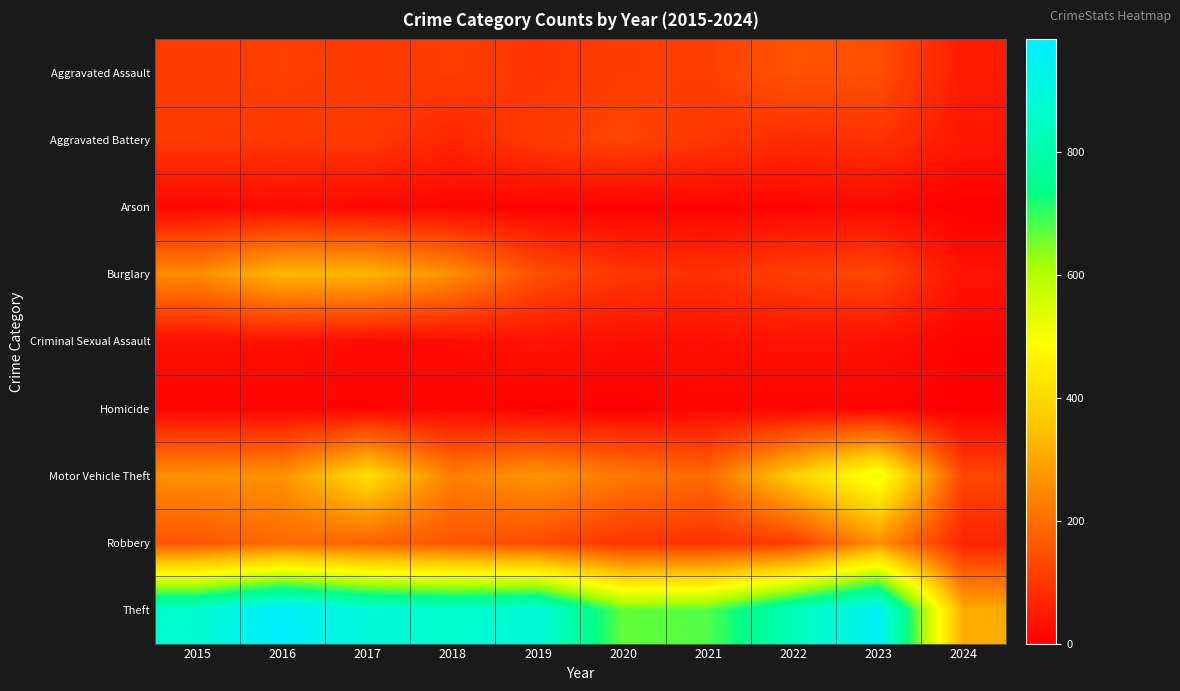

What is the total value across all series at 2022?

1720